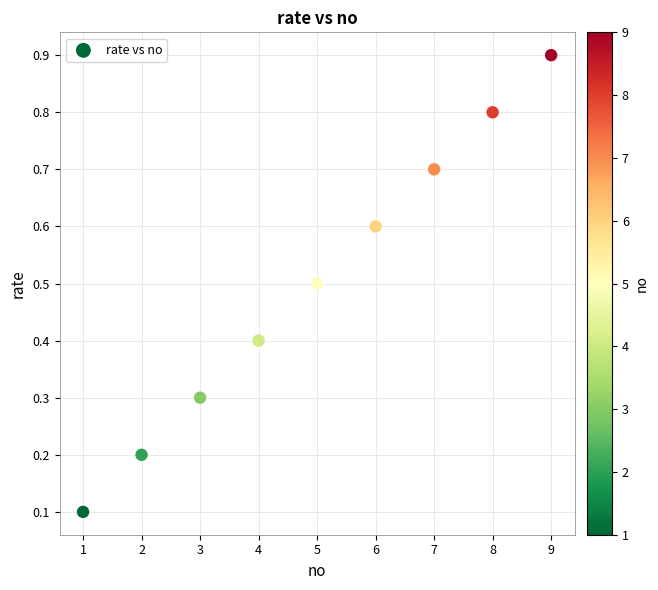

What is the average X value?

5.0